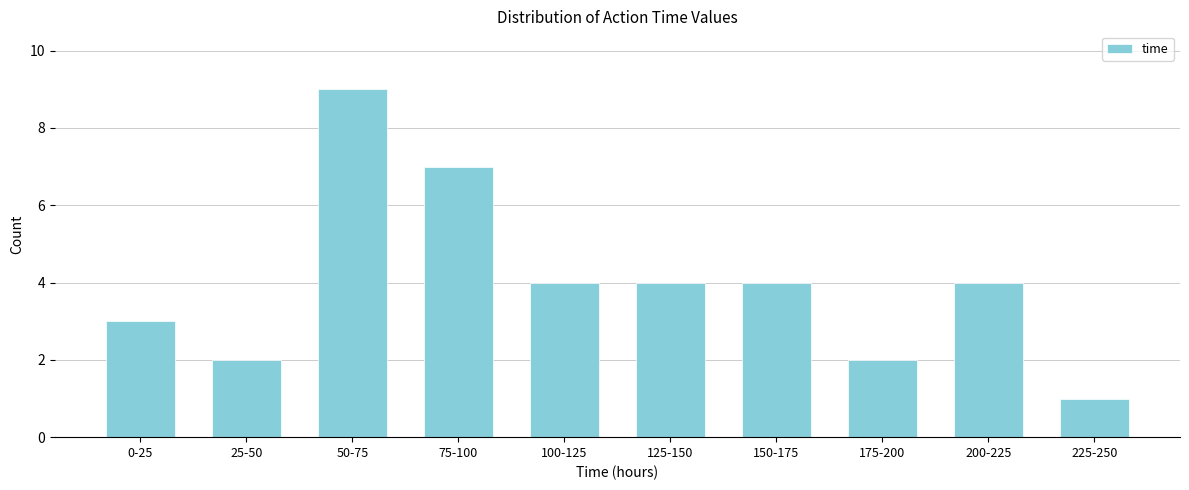

Reading right to left, list all the values displayed in this chart.

225-250=1	200-225=4	175-200=2	150-175=4	125-150=4	100-125=4	75-100=7	50-75=9	25-50=2	0-25=3